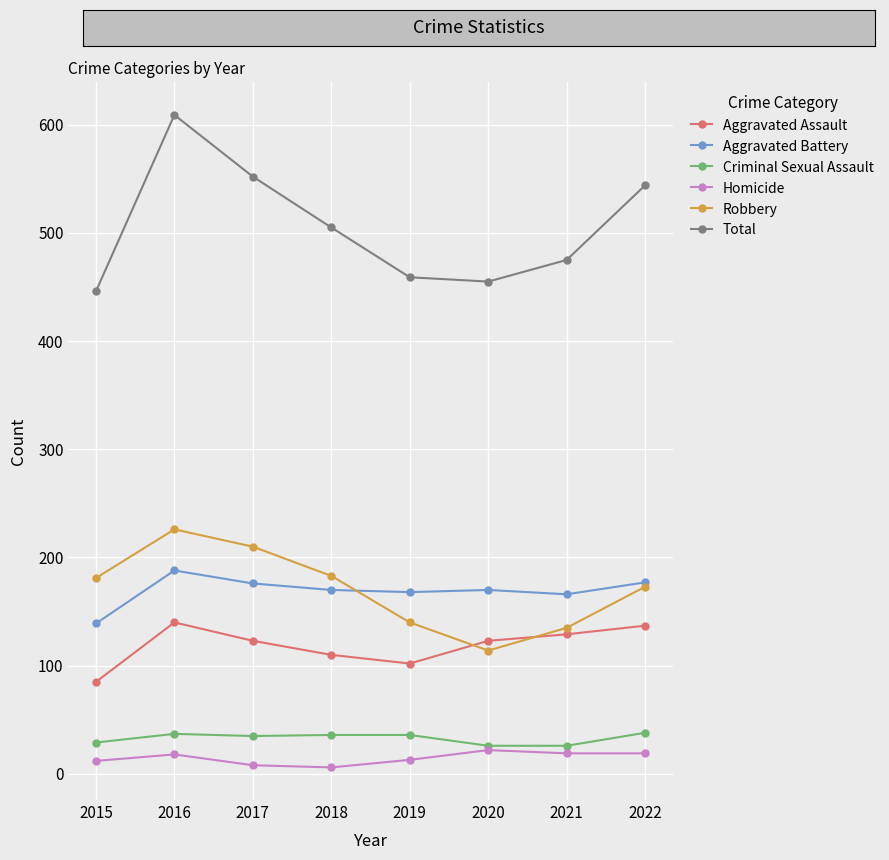

True or false: Aggravated Battery and Criminal Sexual Assault intersect in this chart.

False